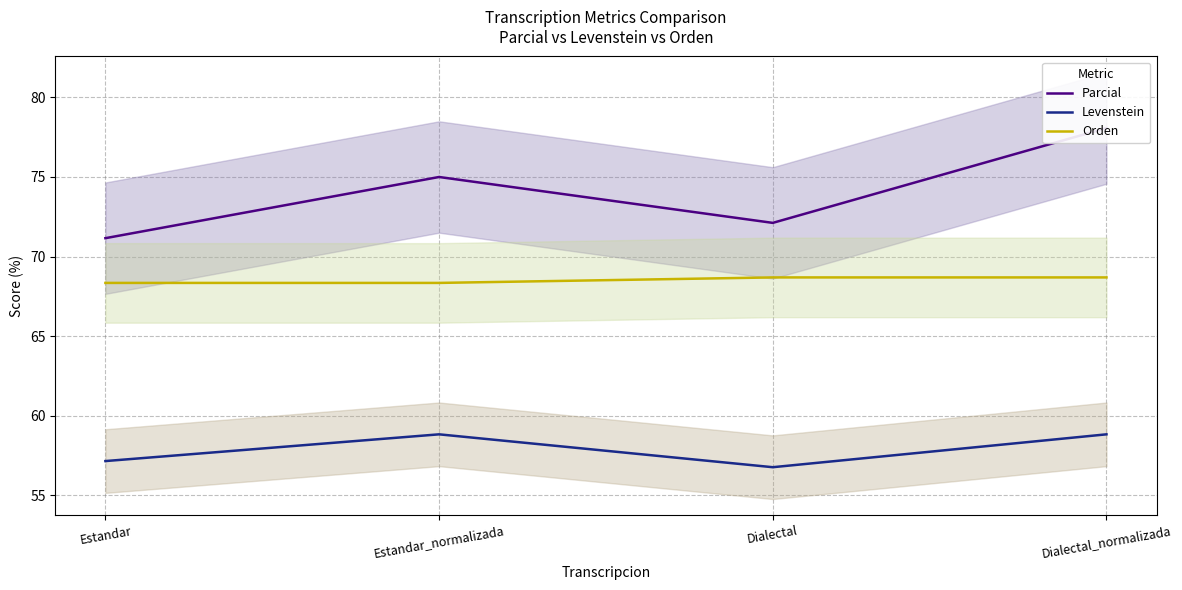

The Parcial series shows 71.2 at Estandar. True or false?

True